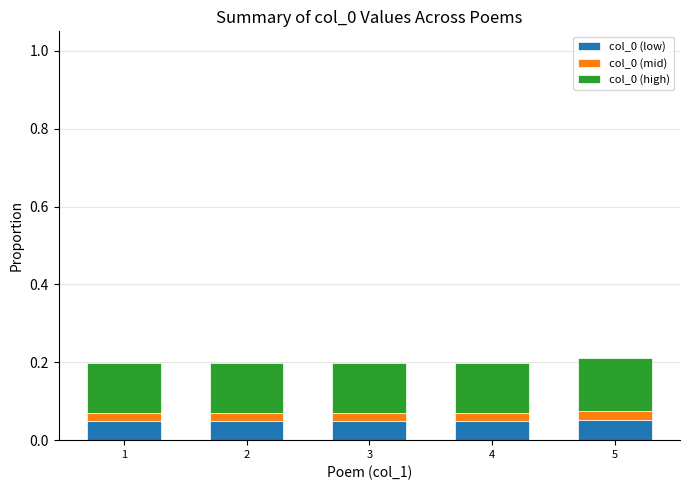

Are the bars grouped side by side (vs. stacked)?

No